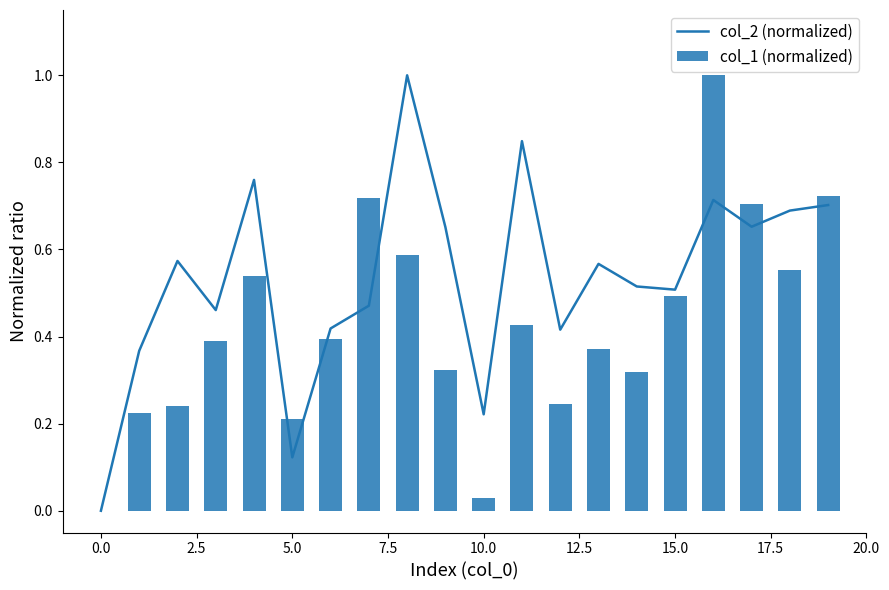

What is the sum of all col_1 (normalized) values?

8.5